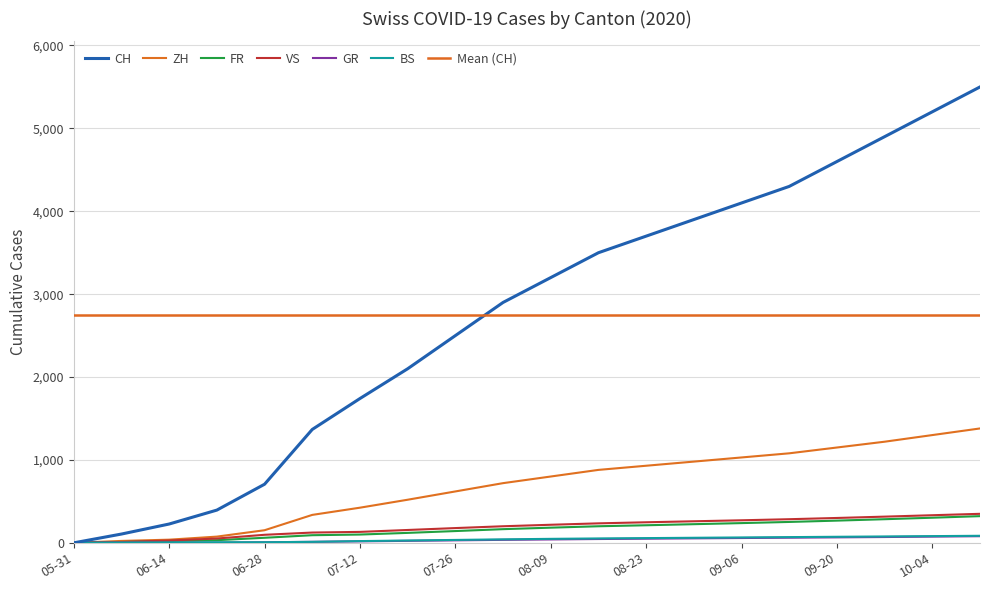

List the series in order of their peak value, highest first.

CH, ZH, VS, FR, BS, GR